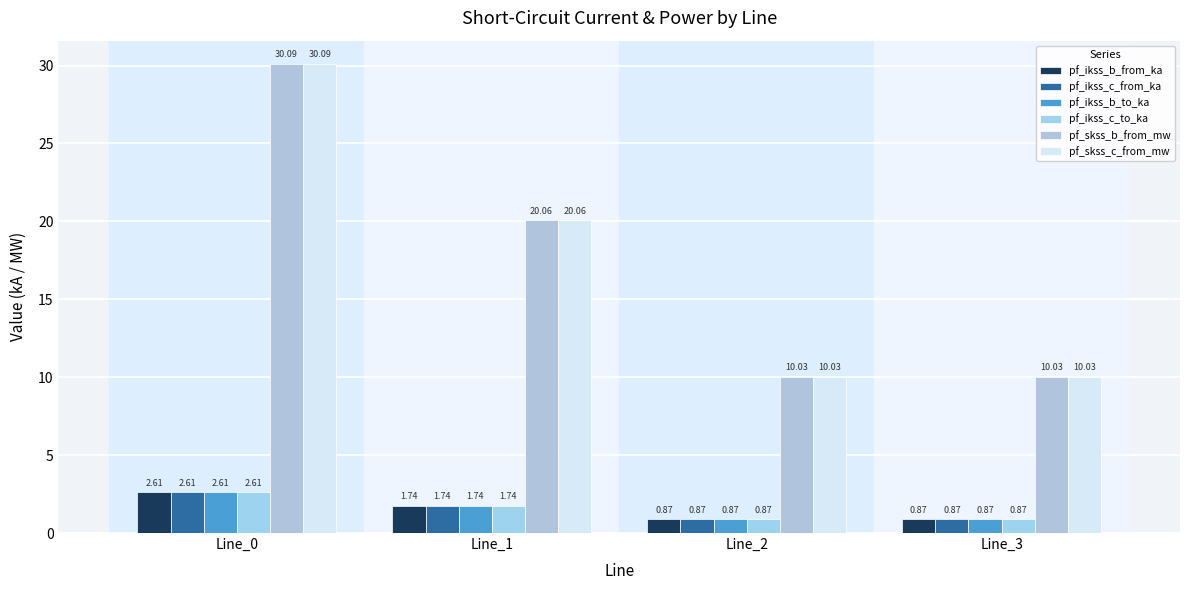

At which category is the sum across all series the highest?

Line_0